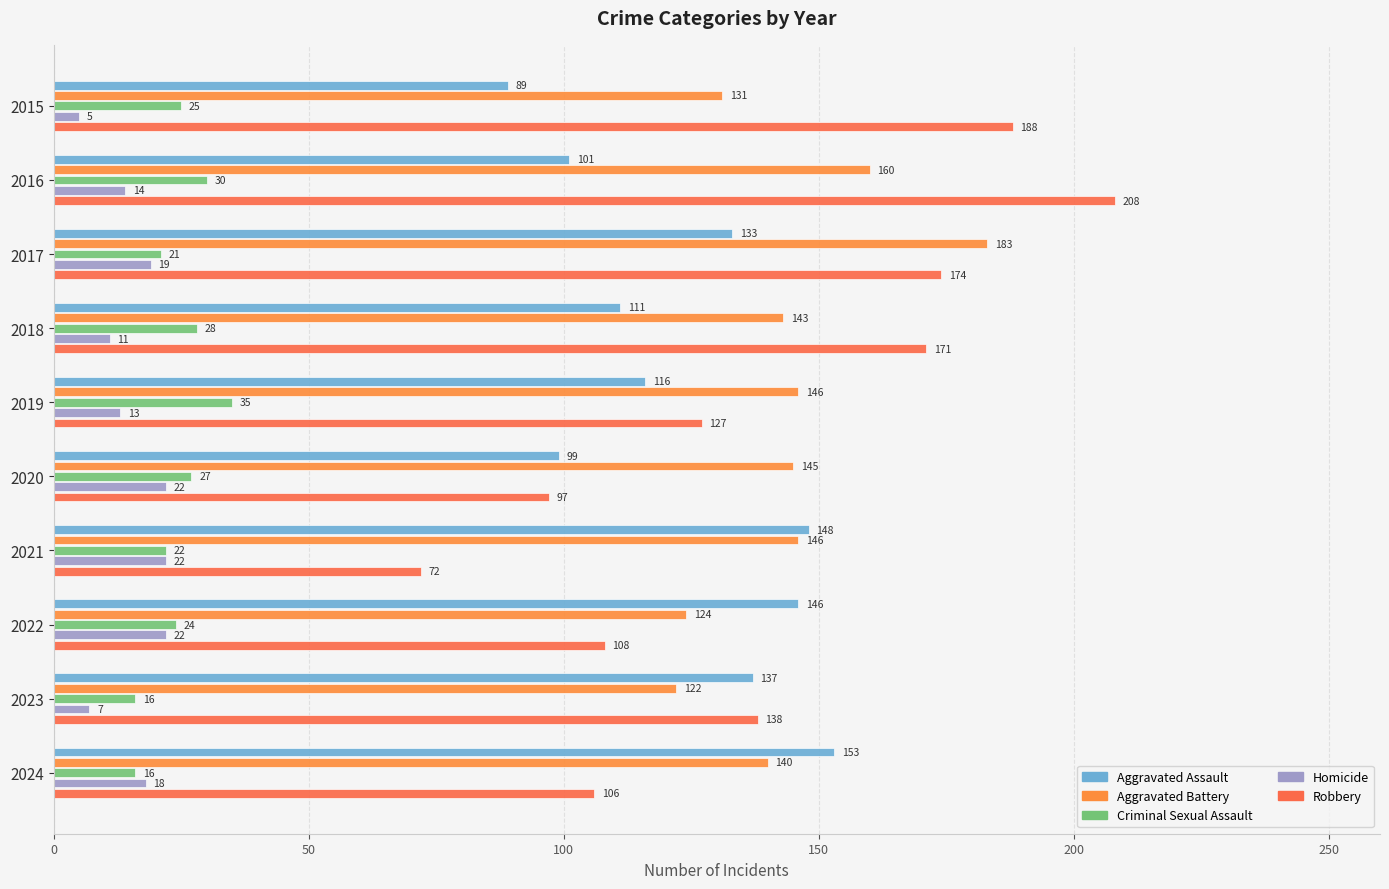

What are all the series names shown in the legend?

Aggravated Assault, Aggravated Battery, Criminal Sexual Assault, Homicide, Robbery